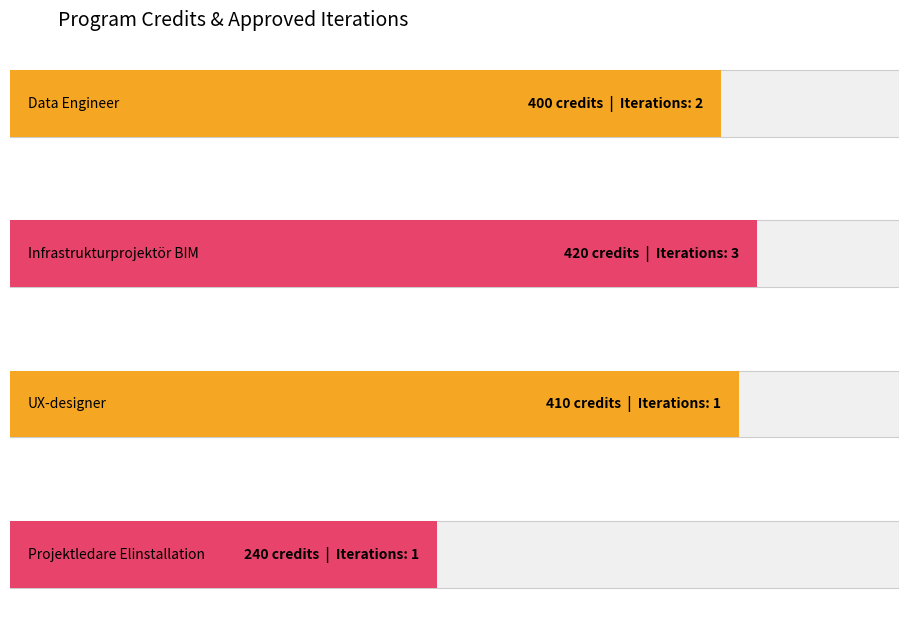

How many values in the total_credits series are below 410?

2